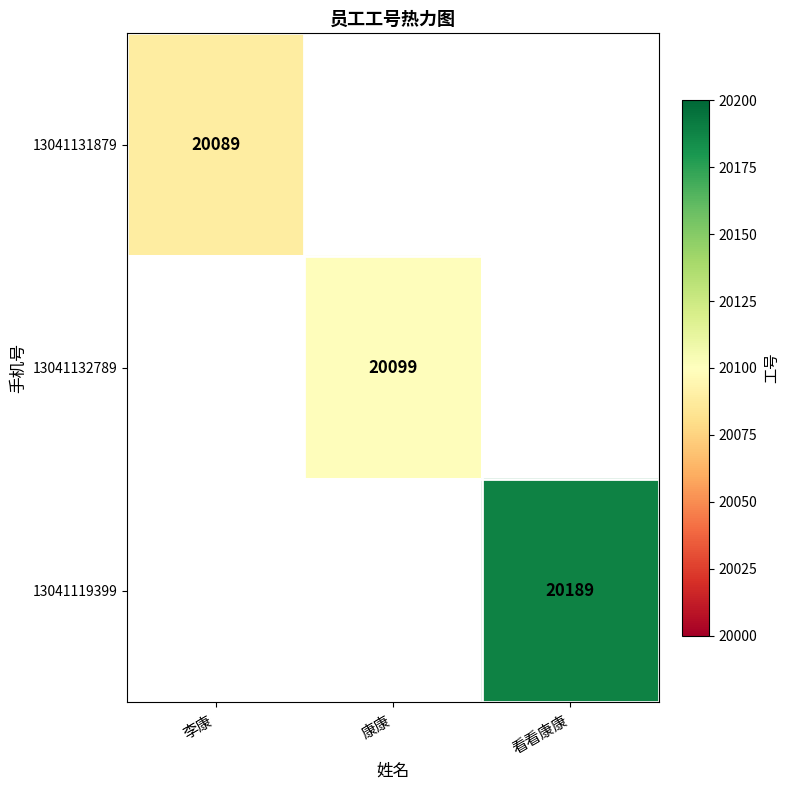

True or false: 13041131879 has a value of 27213 at 李康.

False